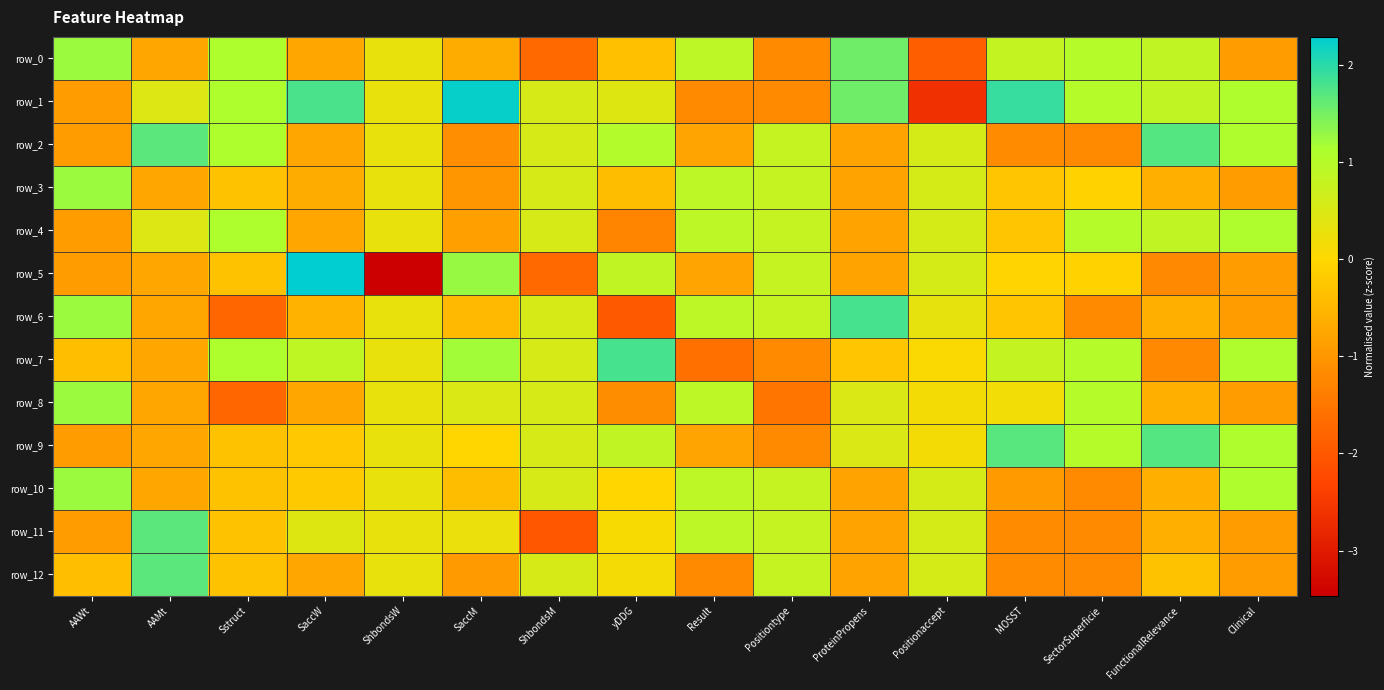

The value of row_0 at Result is 0.9. True or false?

True